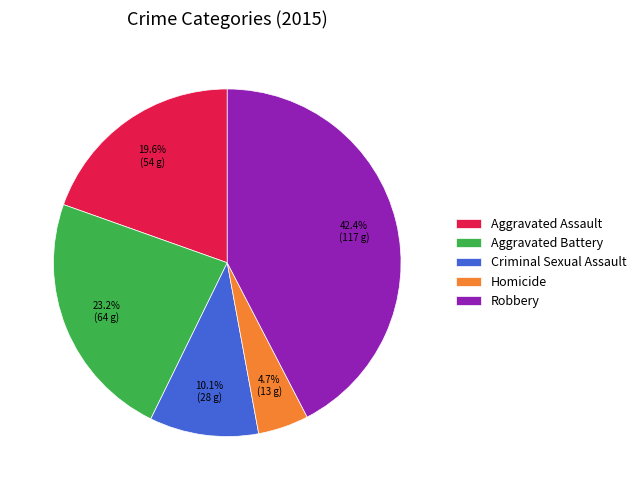

To the nearest percent, what is the difference between the largest and smallest slice percentages?

38%